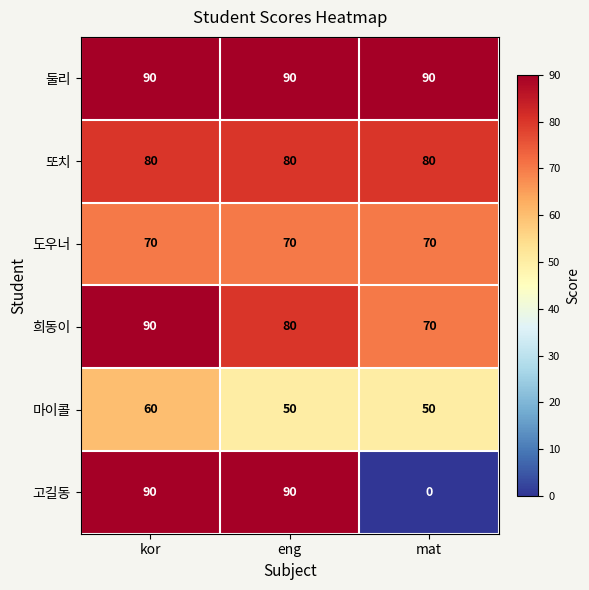

Between eng and mat, which series saw the biggest shift?

고길동